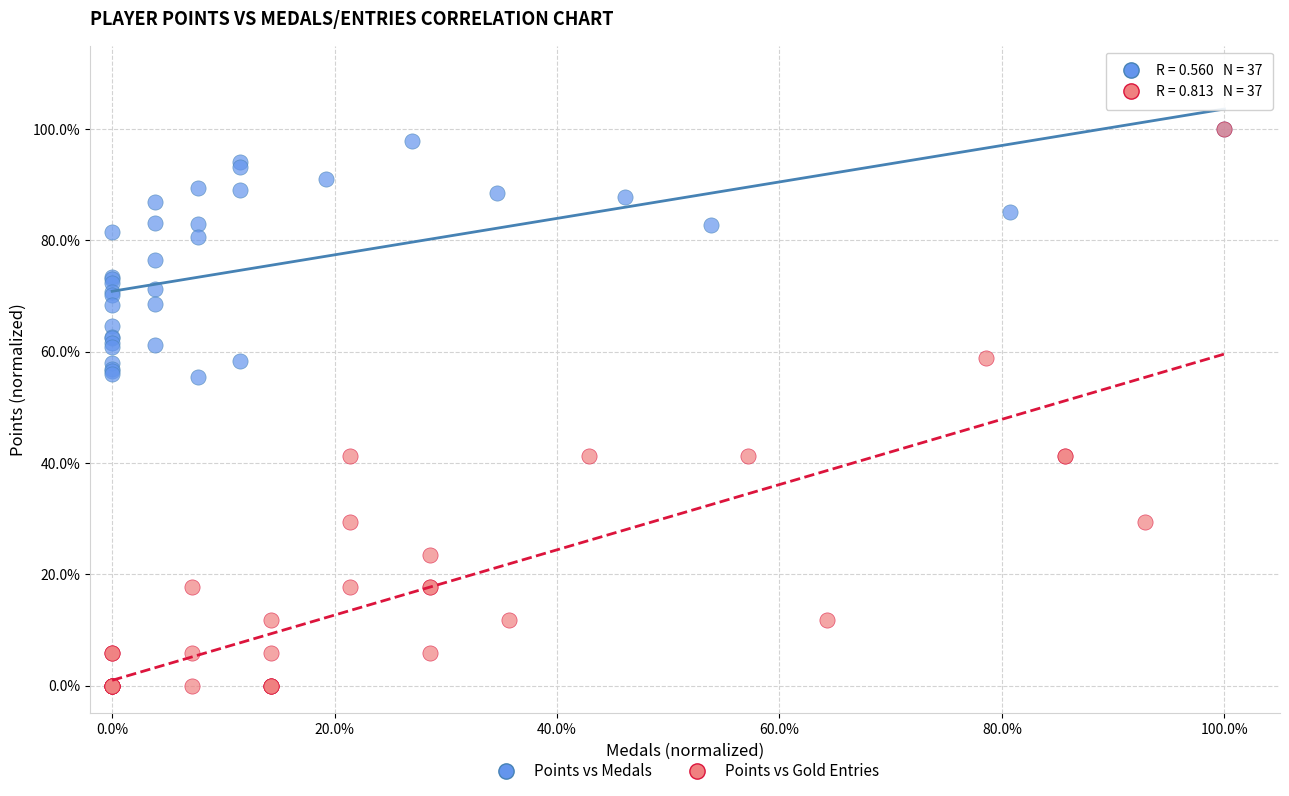

What are all the series names shown in the legend?

Points vs Medals, Points vs Gold Entries